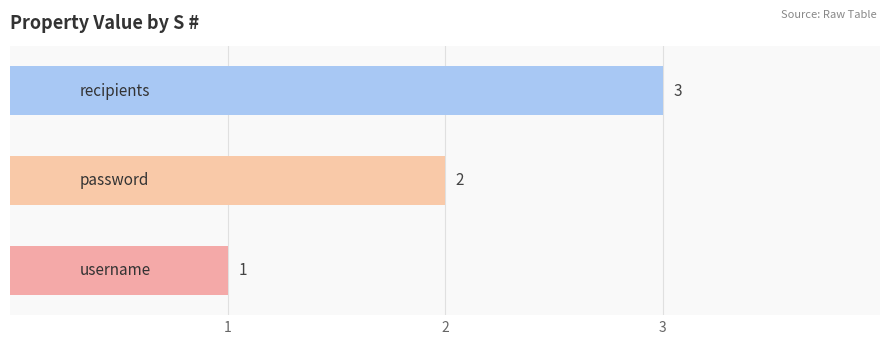

Count the values in the range 1 to 3.

3